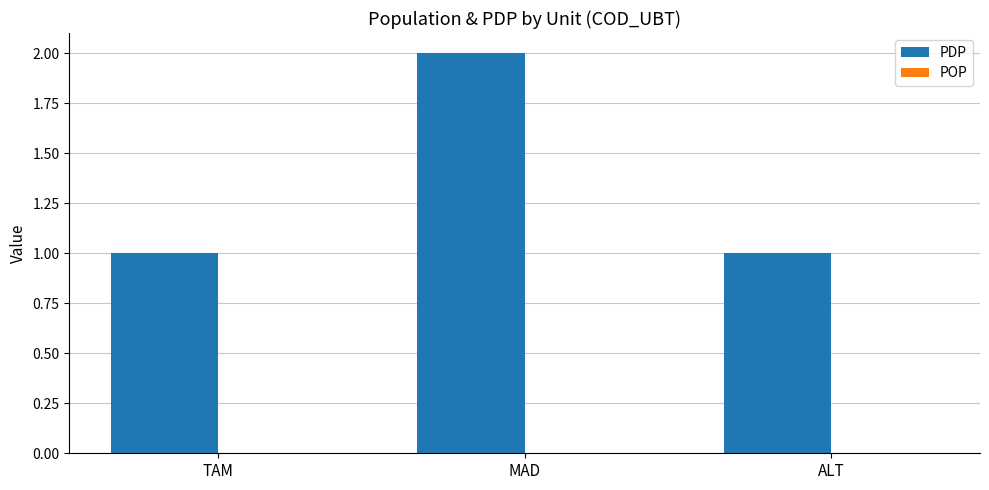

Count the PDP values in the range 1 to 2.

3